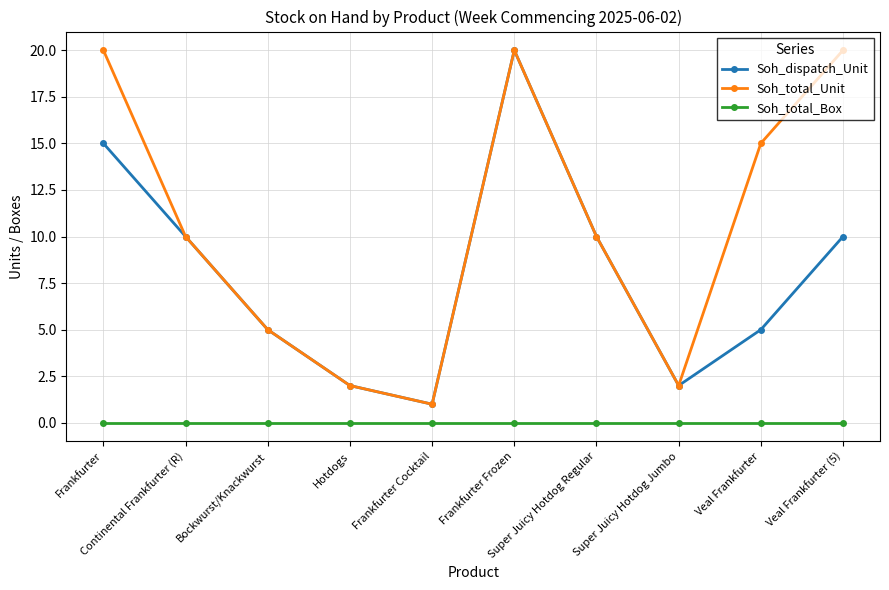

Reading right to left, extract all data points from this chart.

Soh_dispatch_Unit: Veal Frankfurter (5)=10	Veal Frankfurter=5	Super Juicy Hotdog Jumbo=2	Super Juicy Hotdog Regular=10	Frankfurter Frozen=20	Frankfurter Cocktail=1	Hotdogs=2	Bockwurst/Knackwurst=5	Continental Frankfurter (R)=10	Frankfurter=15
Soh_total_Unit: Veal Frankfurter (5)=20	Veal Frankfurter=15	Super Juicy Hotdog Jumbo=2	Super Juicy Hotdog Regular=10	Frankfurter Frozen=20	Frankfurter Cocktail=1	Hotdogs=2	Bockwurst/Knackwurst=5	Continental Frankfurter (R)=10	Frankfurter=20
Soh_total_Box: Veal Frankfurter (5)=0	Veal Frankfurter=0	Super Juicy Hotdog Jumbo=0	Super Juicy Hotdog Regular=0	Frankfurter Frozen=0	Frankfurter Cocktail=0	Hotdogs=0	Bockwurst/Knackwurst=0	Continental Frankfurter (R)=0	Frankfurter=0